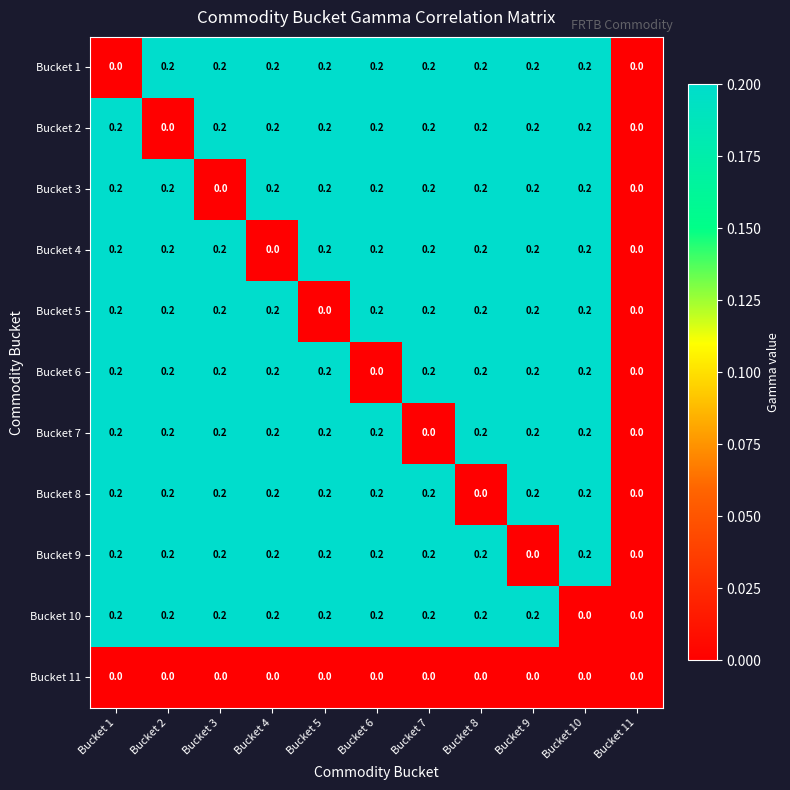

The value of Bucket 1 at Bucket 9 is 0.2. True or false?

True